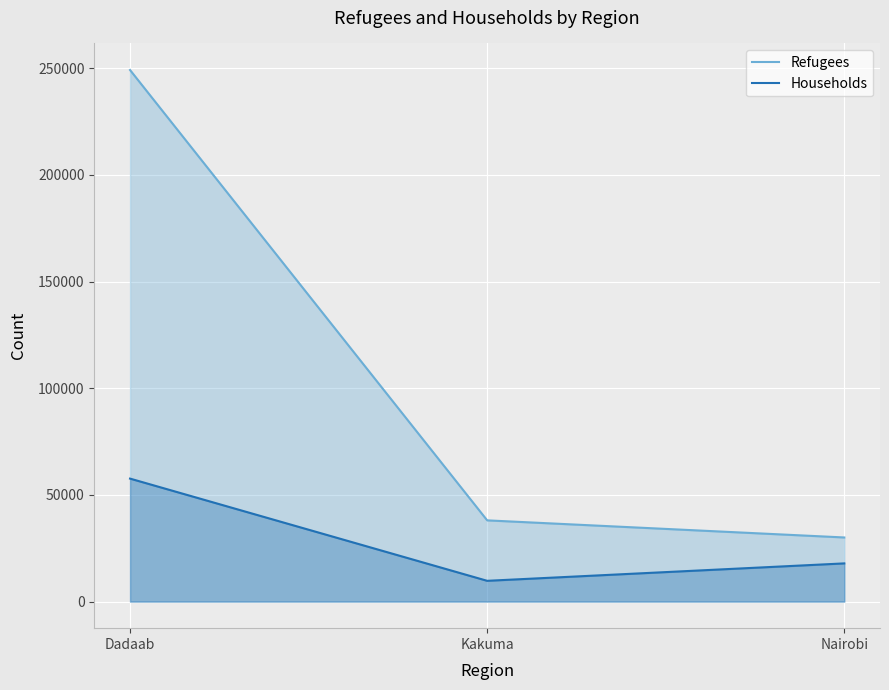

How many data points does each series have?

3